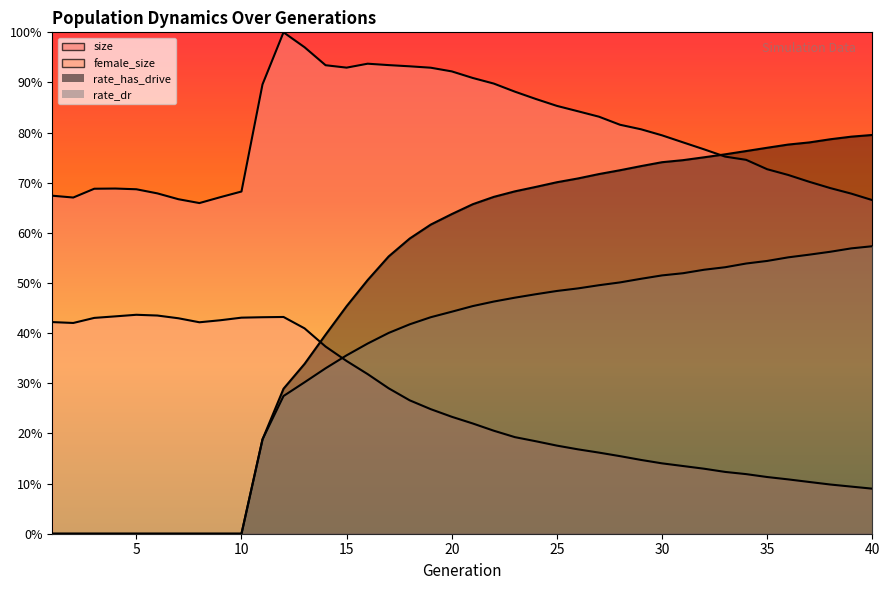

How many series are shown in this chart?

4